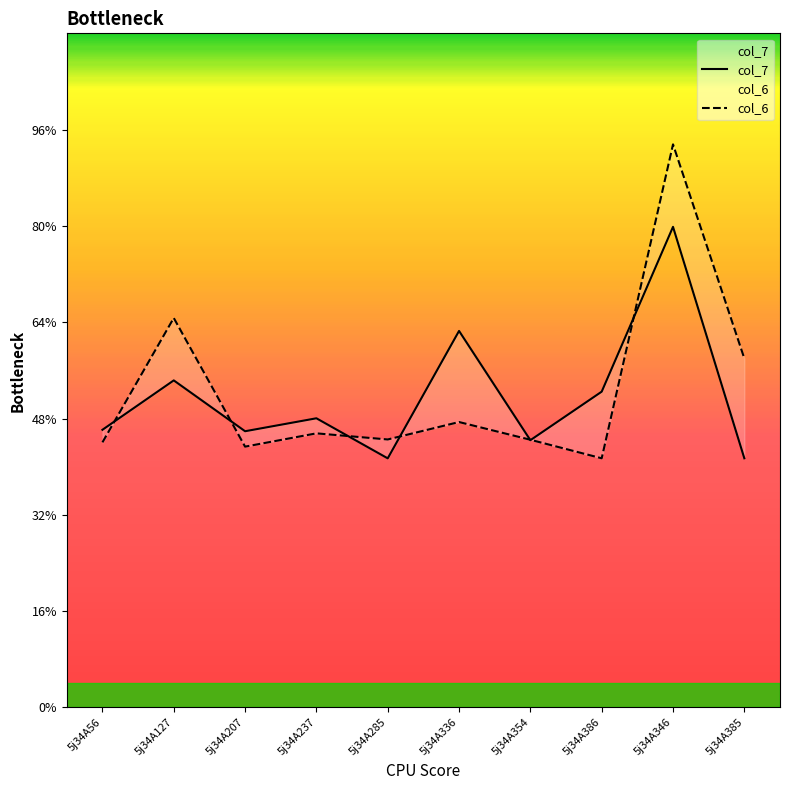

What is the label of the 9th point from the left?

5j34A346